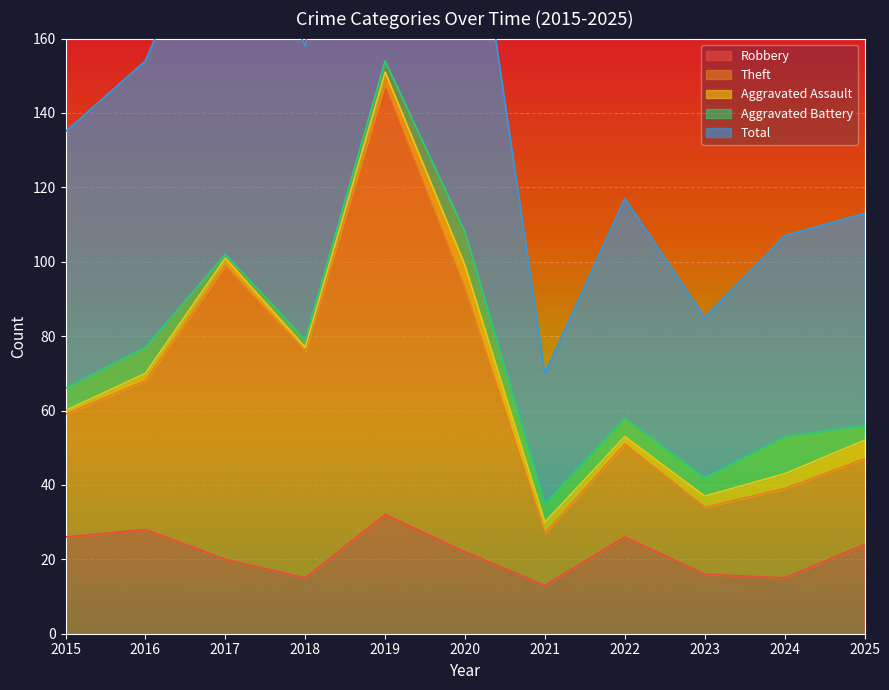

The value of Robbery at 2022 is 26. True or false?

True